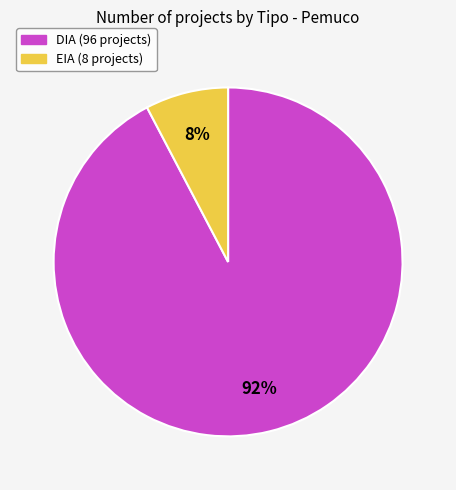

What is the majority slice?

DIA